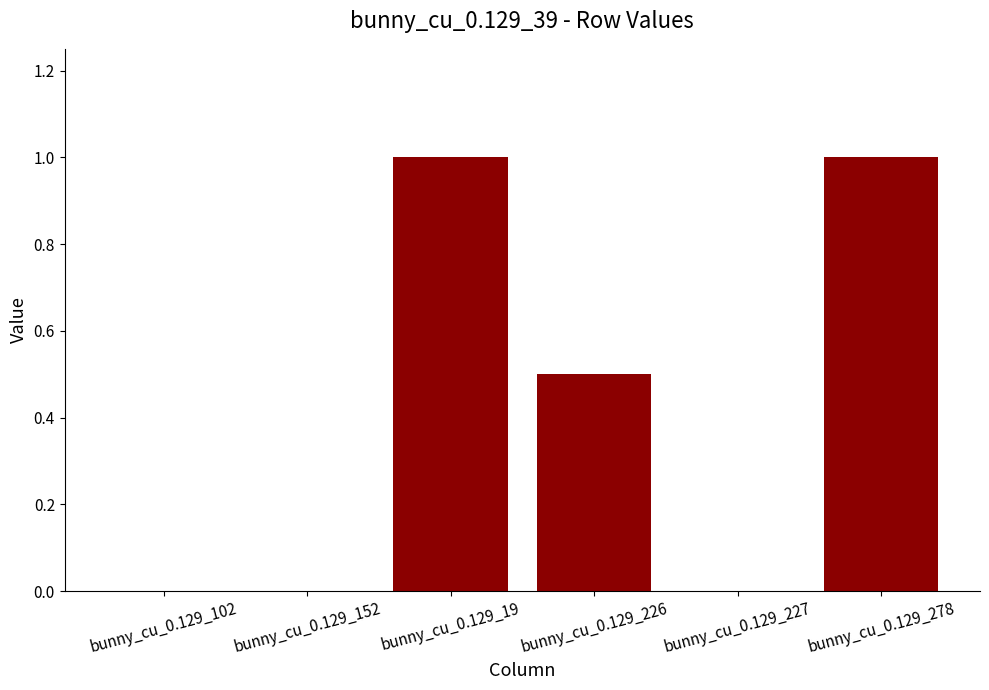

Approximately how many times larger is the value at bunny_cu_0.129_226 compared to bunny_cu_0.129_278?

0.5